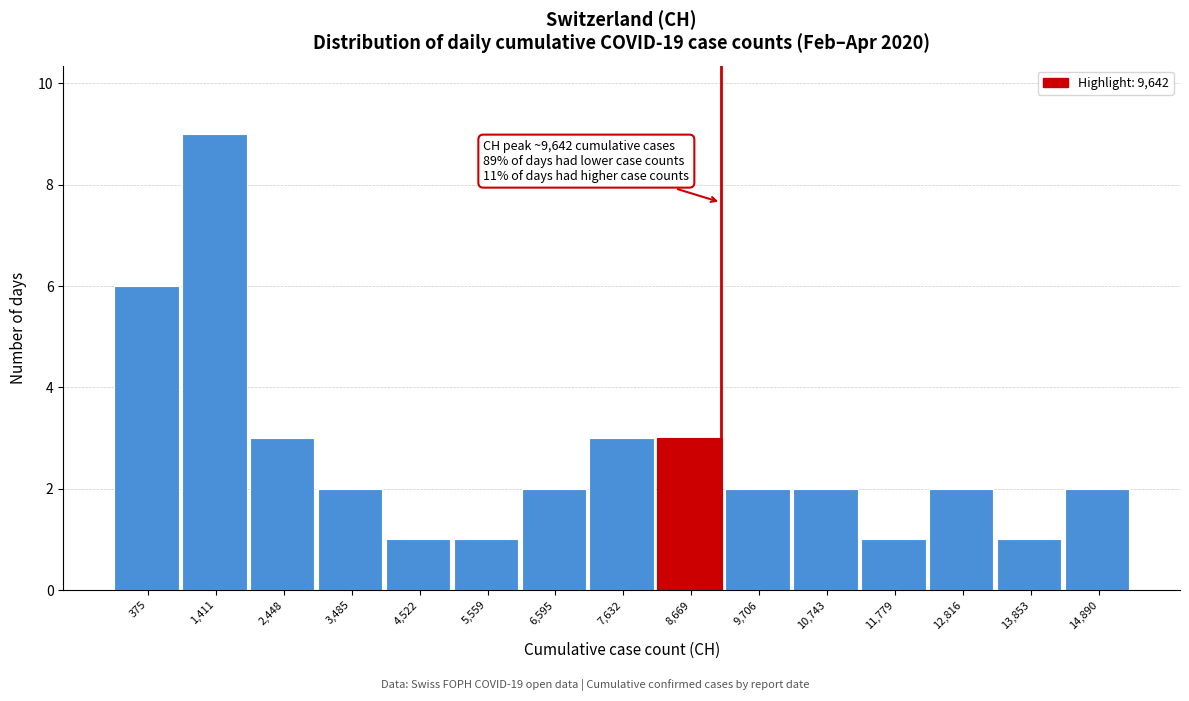

Reading right to left, transcribe all the data shown in this chart.

14,890=2	13,853=1	12,816=2	11,779=1	10,743=2	9,706=2	8,669=3	7,632=3	6,595=2	5,559=1	4,522=1	3,485=2	2,448=3	1,411=9	375=6